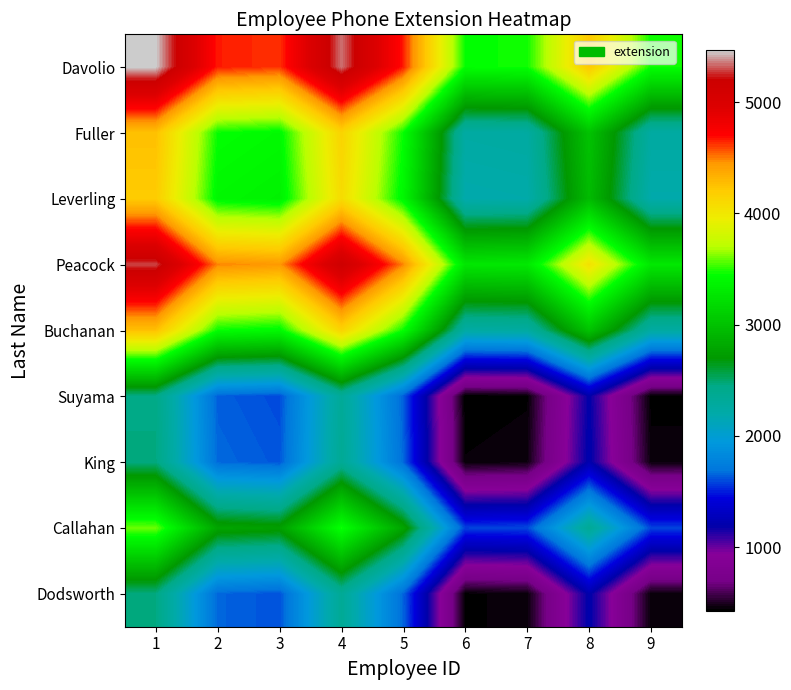

Which has a higher value, 3 or 8?

3